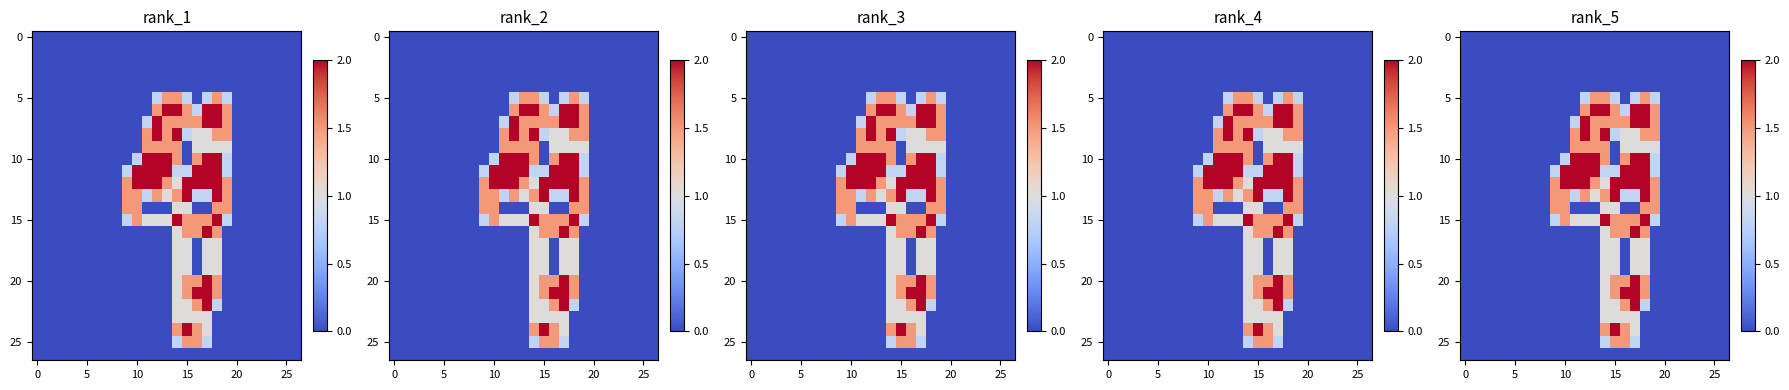

Count the 20 values in the range 0 to 1.

23